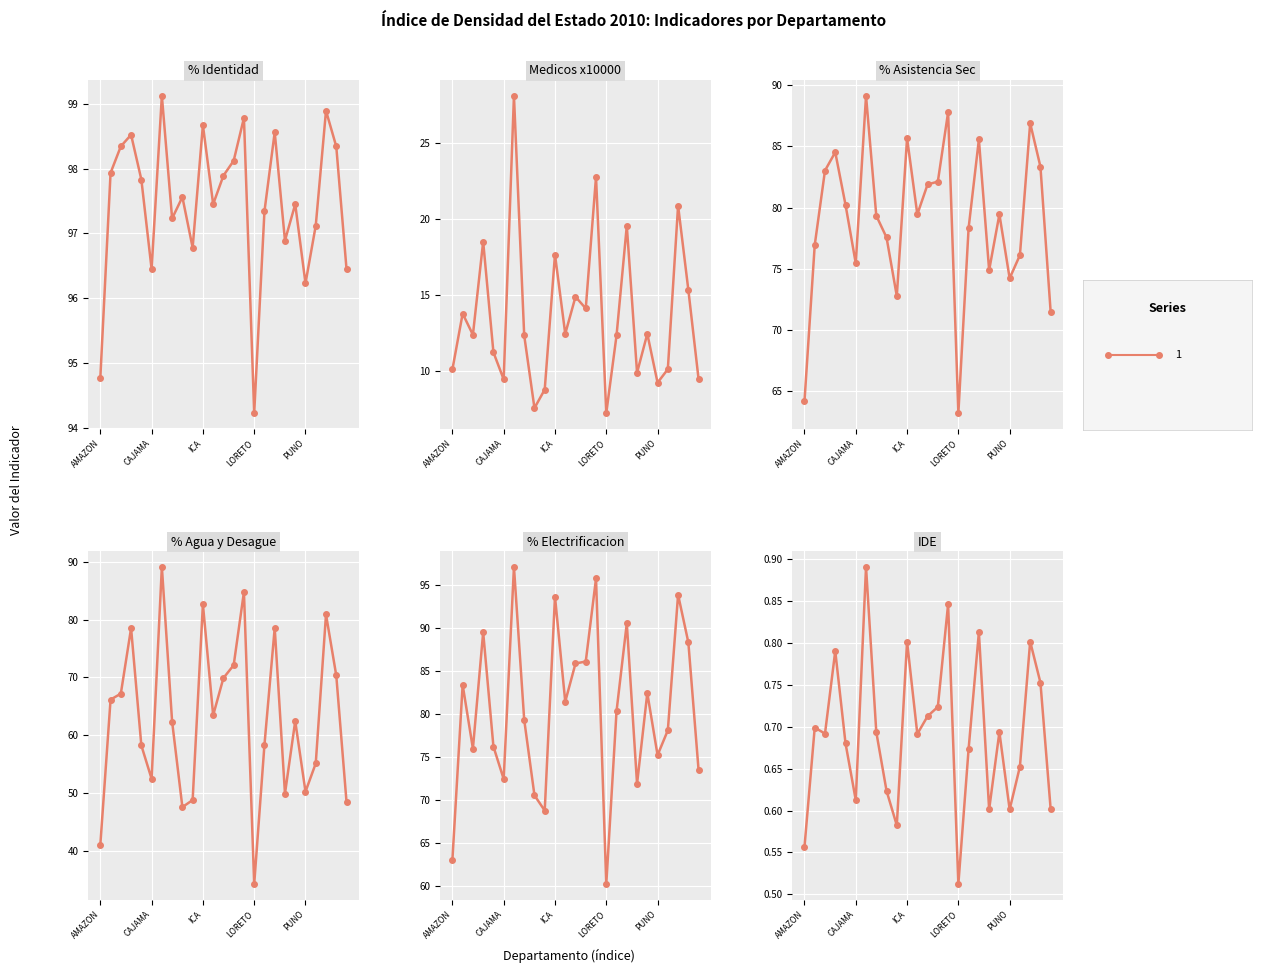

At 24, list the series in order from largest to smallest.

% Identidad, % Electrificacion, % Asistencia Sec, % Agua y Desague, Medicos x10000, IDE